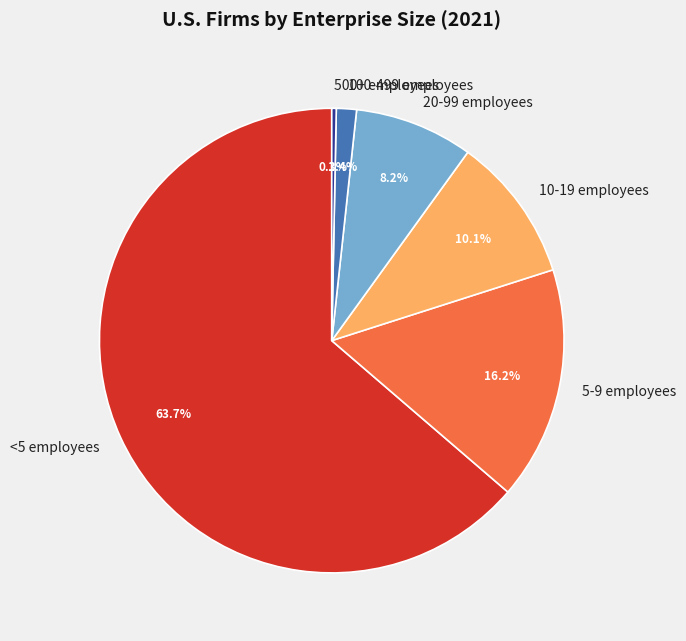

True or false: 20-99 employees accounts for 8% of the total.

True